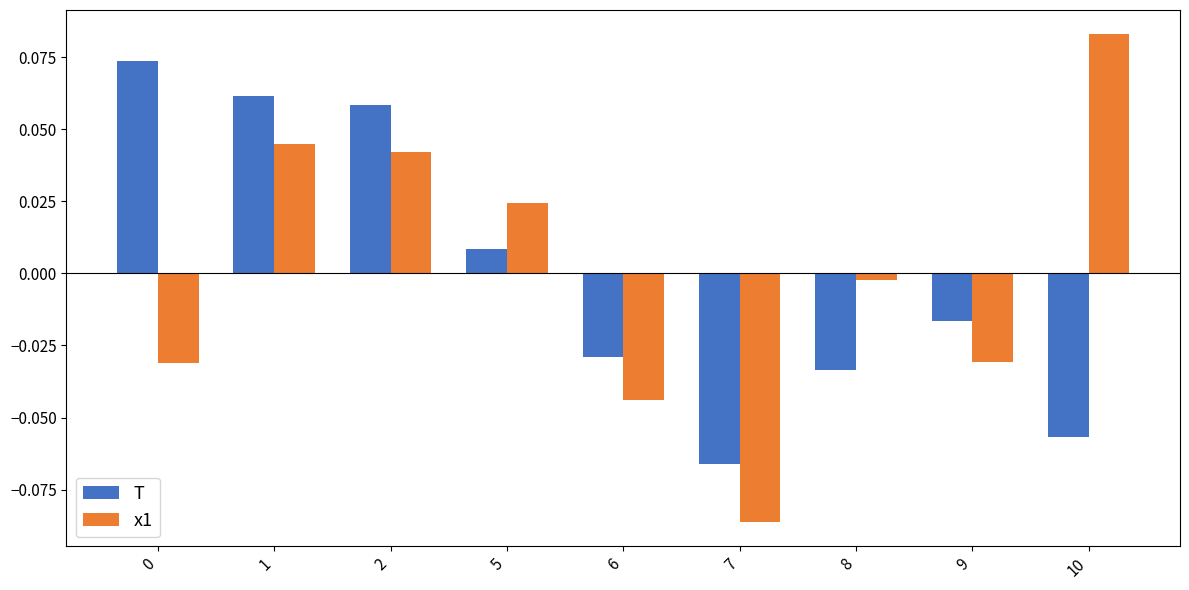

Which category has the lowest value across all series?

7